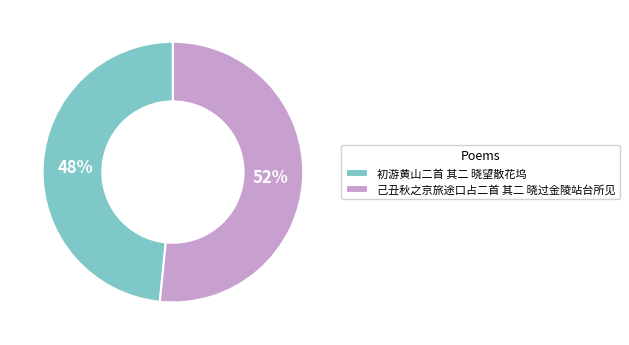

Combined, do 己丑秋之京旅途口占二首 其二 晓过金陵站台所见 and 初游黄山二首 其二 晓望散花坞 account for over 50%?

Yes